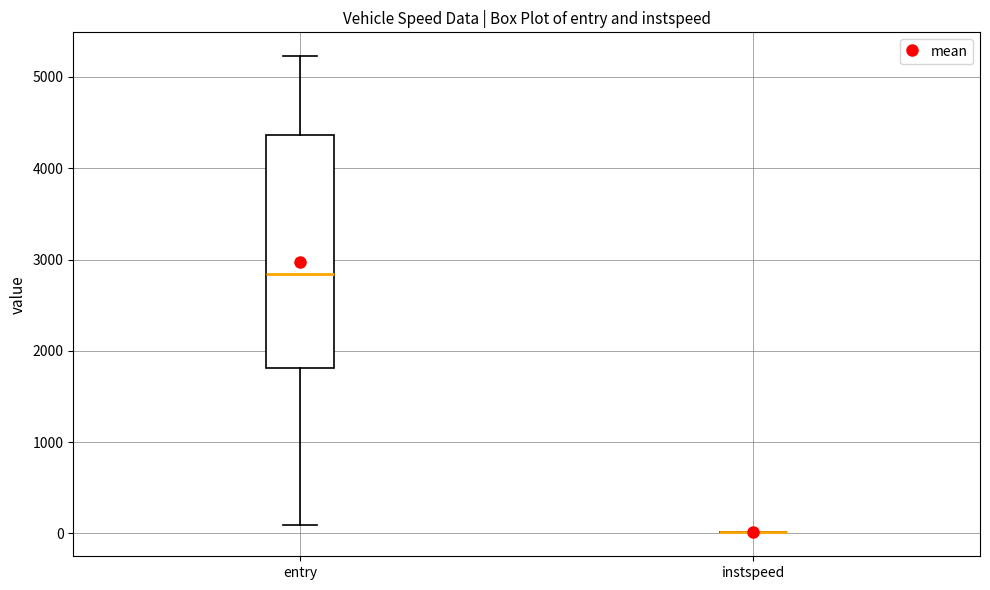

Reading left to right, read every box against the y-axis: the position of its median line, the range the box covers, and the ends of its whiskers. The values are not printed on the chart, so give them approximately, as read against the axis.

entry: median 2800, box 1800 to 4400, whiskers 100 to 5200
instspeed: box collapsed to a line at 0, whiskers 0 to 0